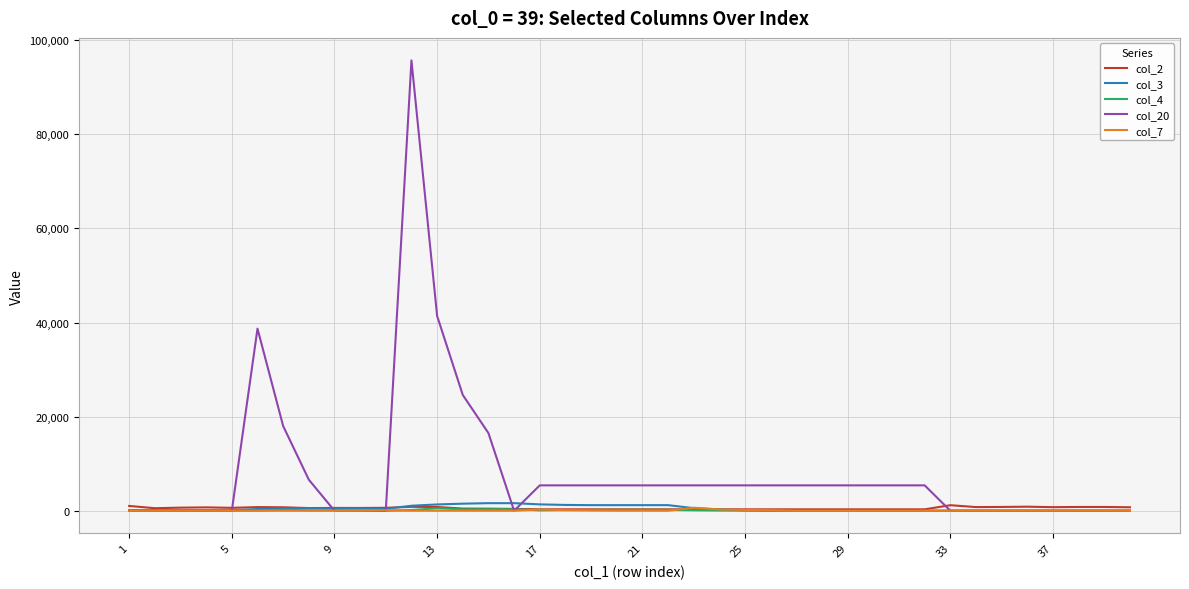

Which series has the largest total across all categories?

col_20